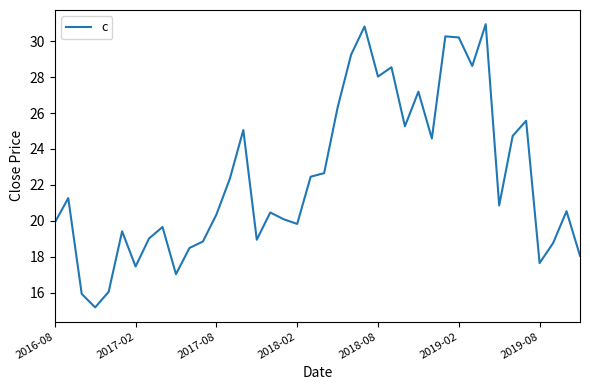

What is the greatest value displayed?

31.0